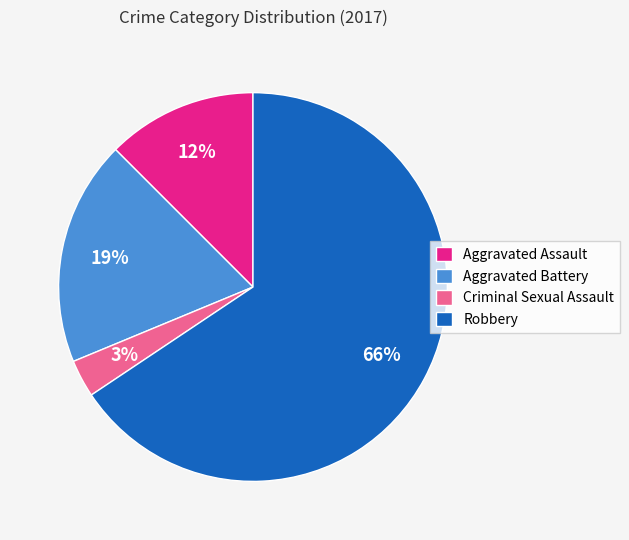

Does Aggravated Battery account for over 50% of the chart?

No